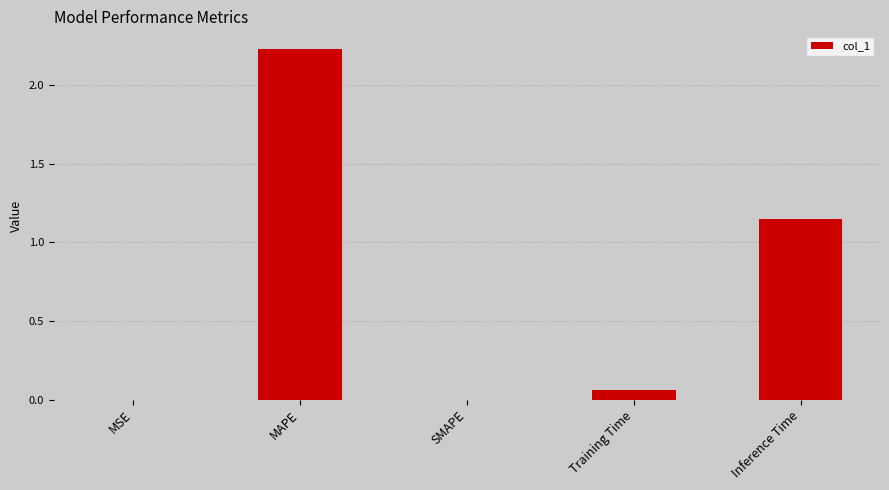

What is the sum of the values at Inference Time and MAPE?

3.4